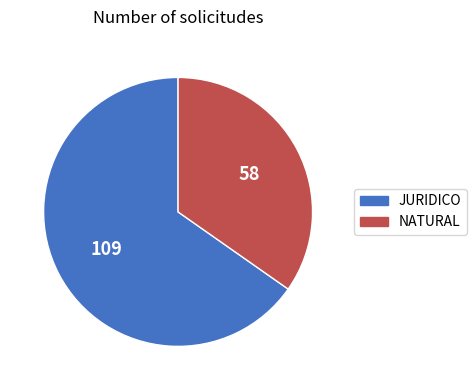

Is it true that NATURAL is 35% of the pie?

True